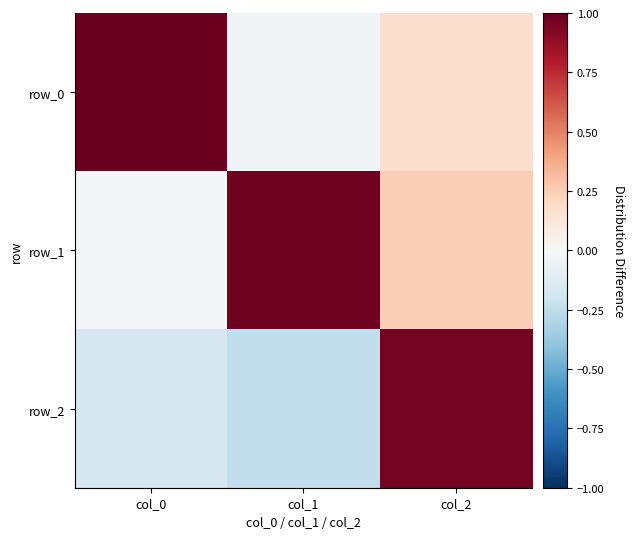

How many positive values does the row_2 series have?

1